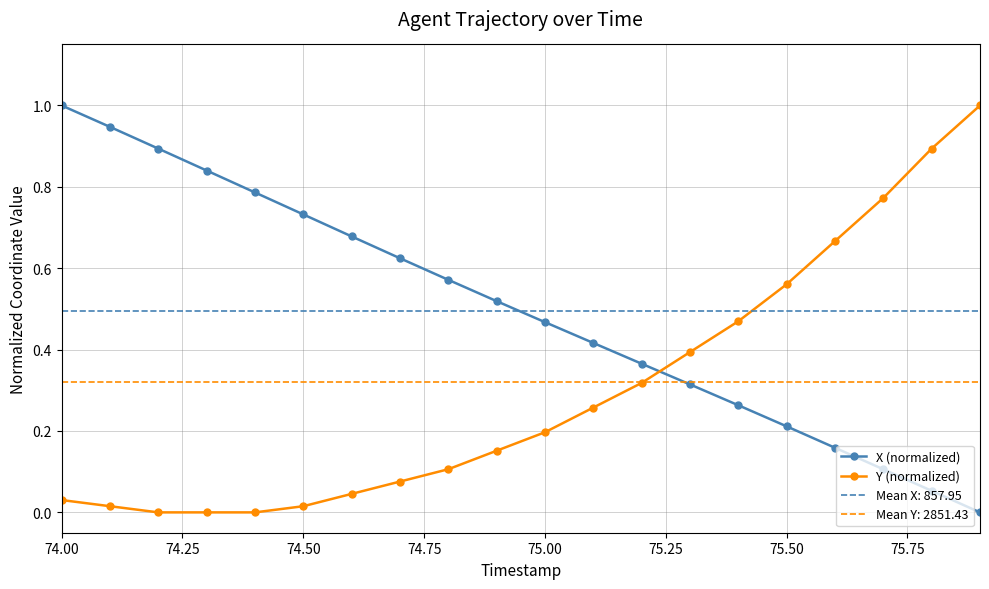

What is the value of the X (normalized) point at the 17th from the left?

0.2